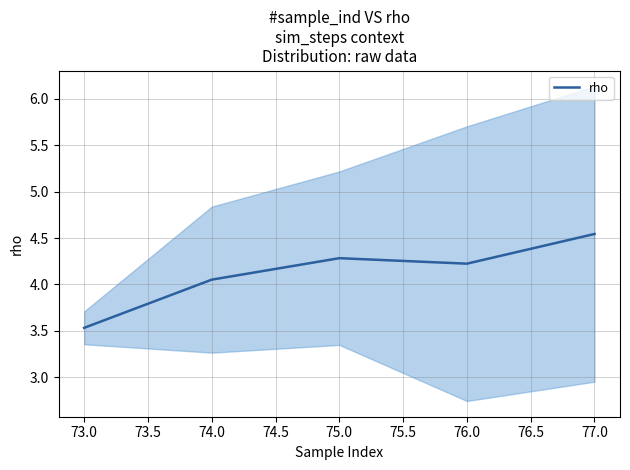

At which label is rho closest to 4?

74.0